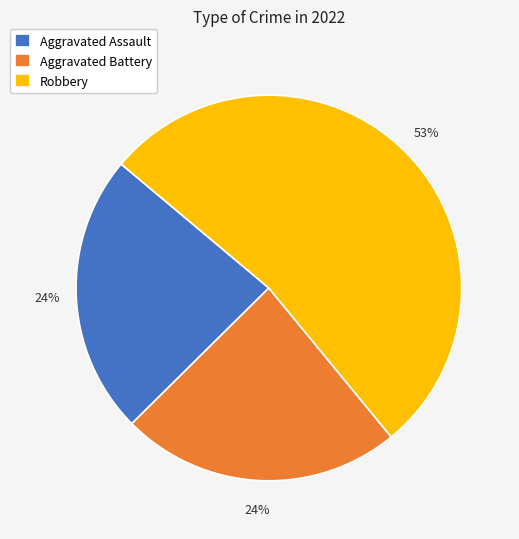

Is Aggravated Battery the majority of the pie?

No